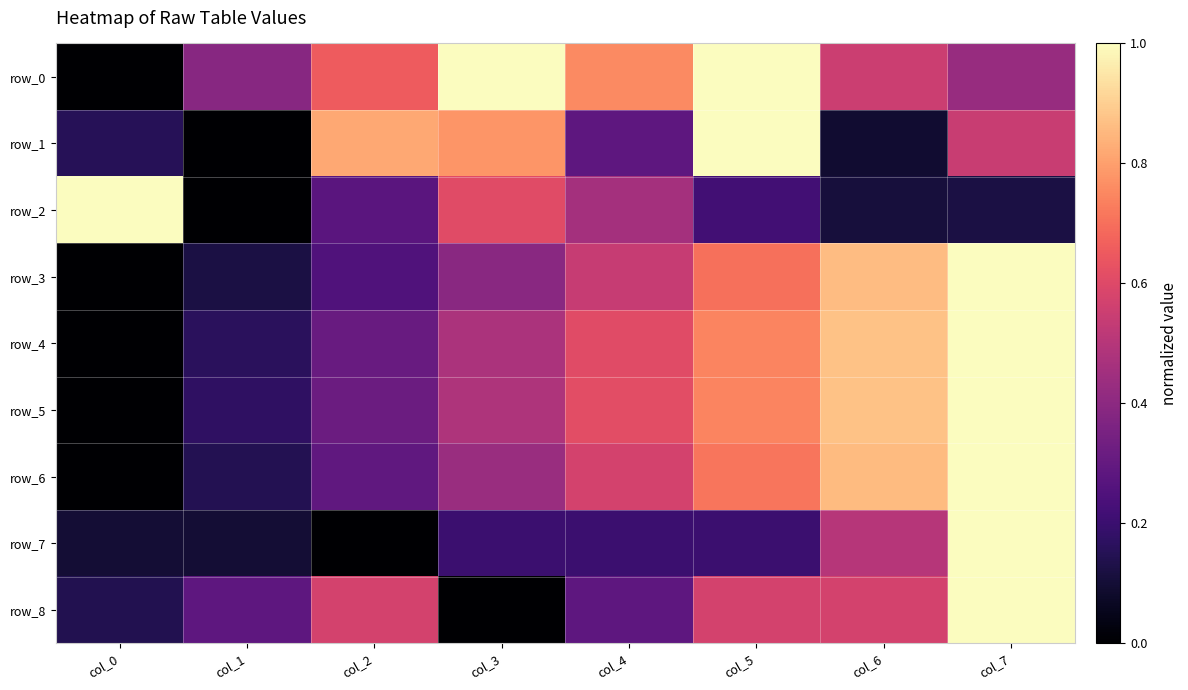

Which series has the largest range (max minus min)?

row_0